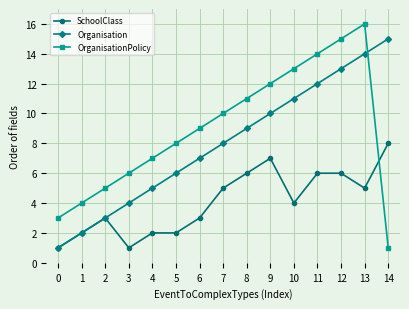

Where is the first local maximum for OrganisationPolicy?

13